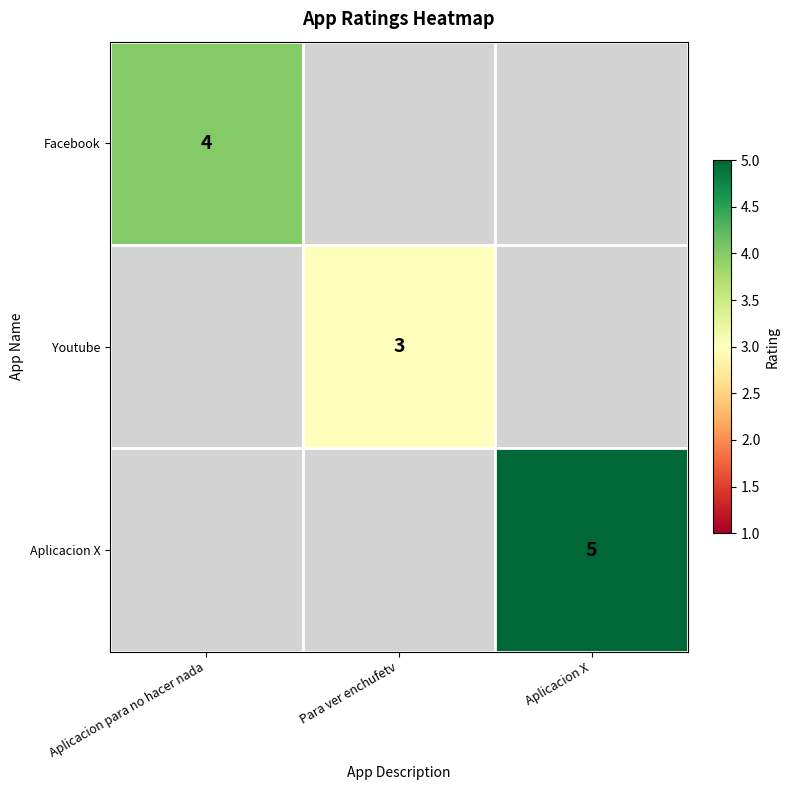

The value of Facebook at Aplicacion para no hacer nada is 4. True or false?

True